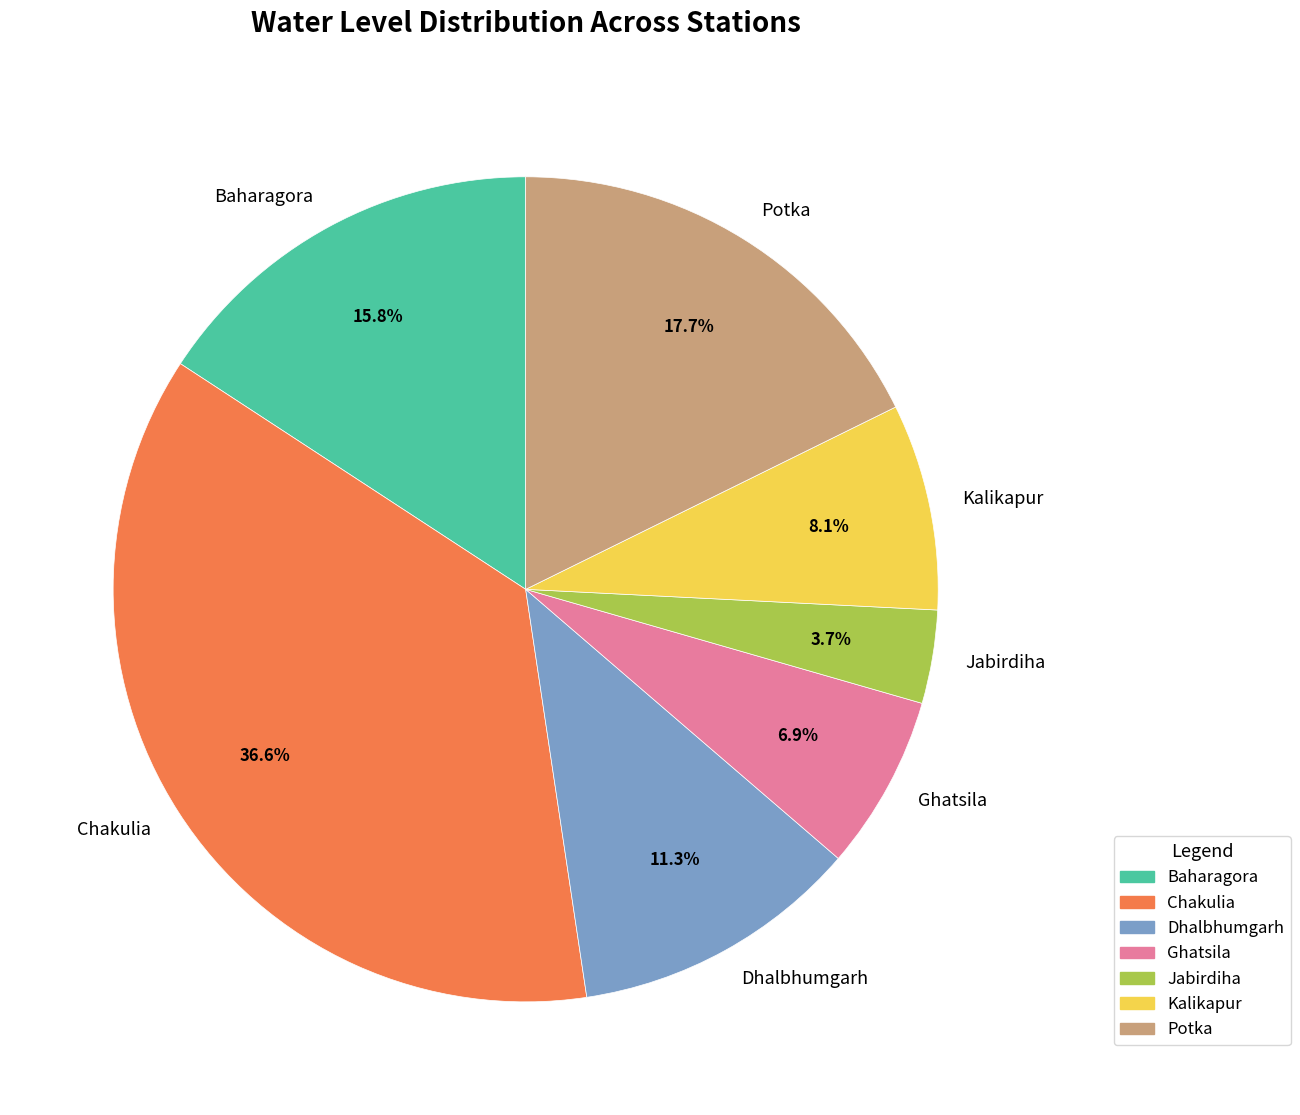

What is the largest slice in the pie chart?

Chakulia